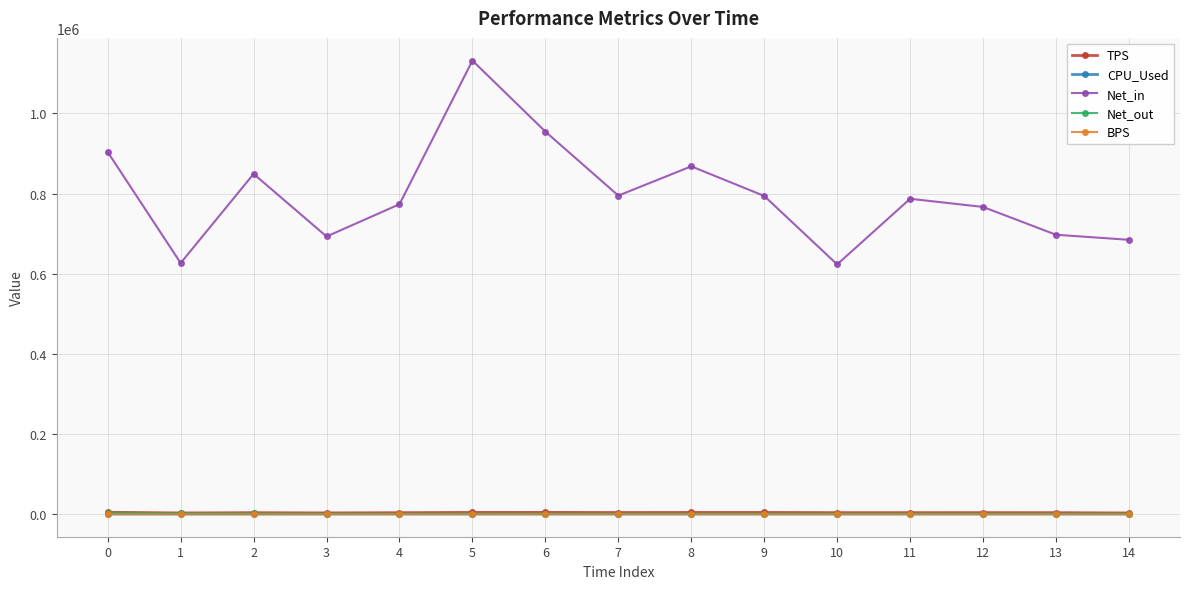

What is the difference between the Net_out values at 5 and 3?

222.0